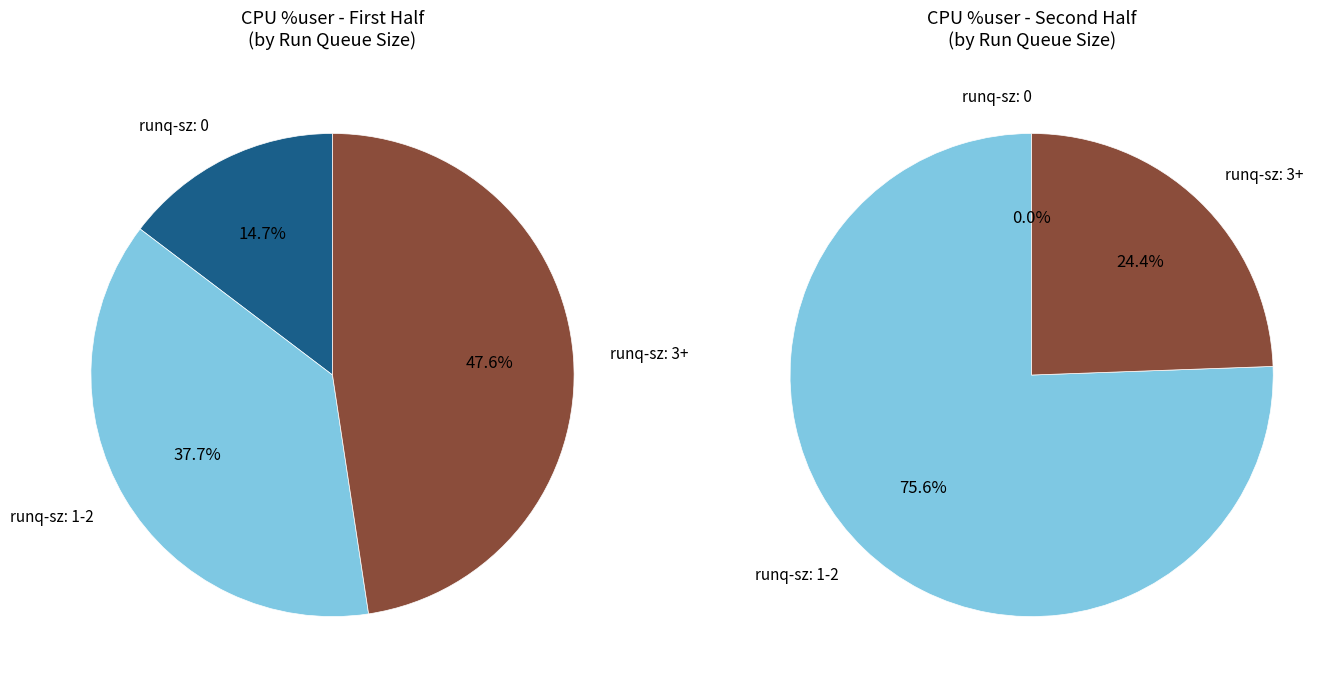

The 8 slice represents 12% of the pie. True or false?

False